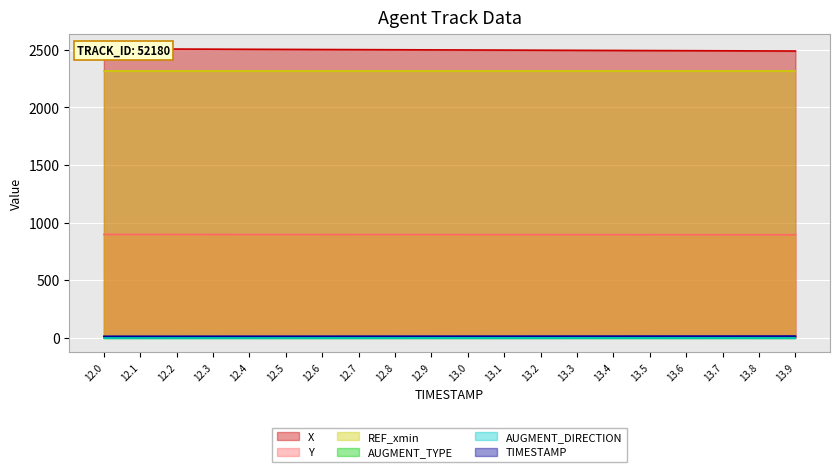

The value of Y at 12.9 is 895.6. True or false?

True